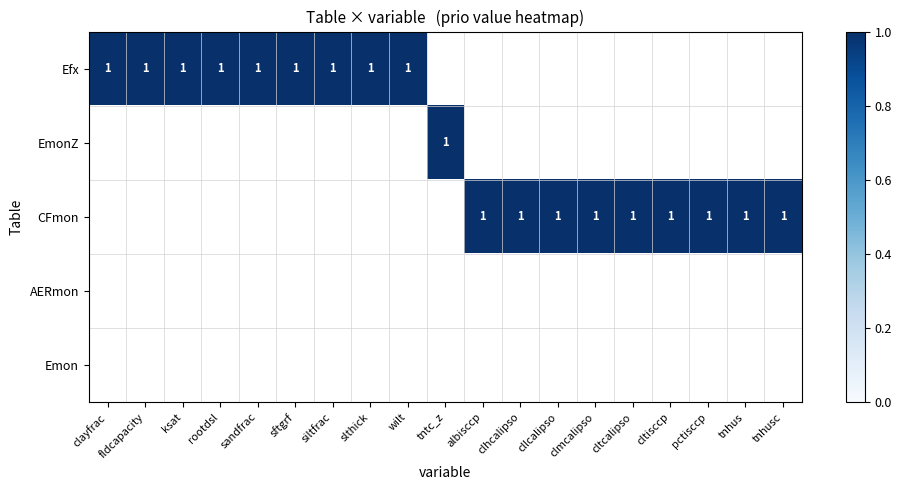

Reading left to right, extract all data points from this chart.

Efx: 1	1	1	1	1	1	1	1	1	0	0	0	0	0	0	0	0	0	0
EmonZ: 0	0	0	0	0	0	0	0	0	1	0	0	0	0	0	0	0	0	0
CFmon: 0	0	0	0	0	0	0	0	0	0	1	1	1	1	1	1	1	1	1
AERmon: 0	0	0	0	0	0	0	0	0	0	0	0	0	0	0	0	0	0	0
Emon: 0	0	0	0	0	0	0	0	0	0	0	0	0	0	0	0	0	0	0